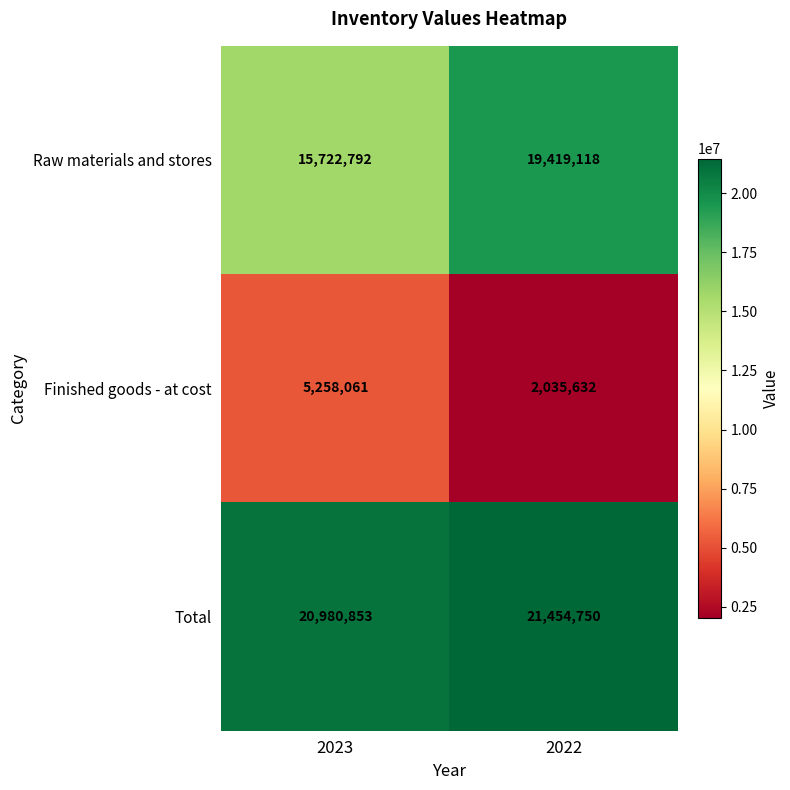

Rank the series by their average value, from highest to lowest.

Total, Raw materials and stores, Finished goods - at cost